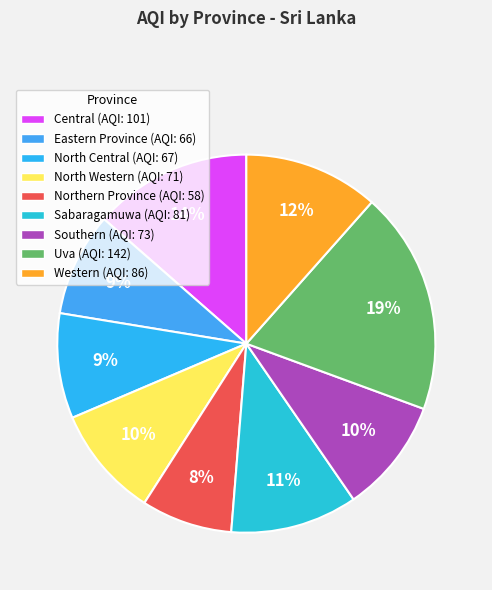

What is the smallest slice in the pie chart?

Northern Province